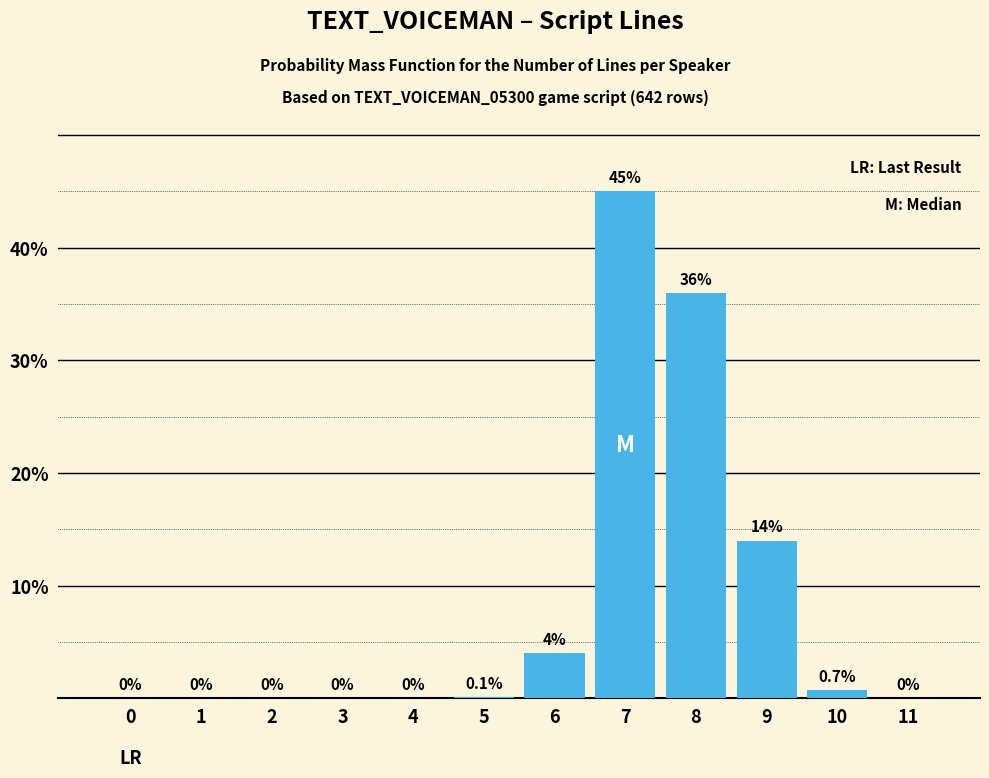

Reading left to right, list all the values displayed in this chart.

0=0.0	1=0.0	2=0.0	3=0.0	4=0.0	5=0.1	6=4.0	7=45.0	8=36.0	9=14.0	10=0.7	11=0.0